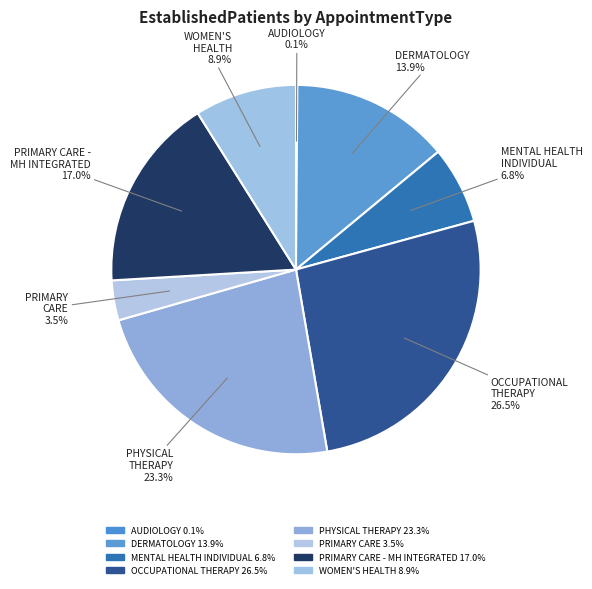

Is there any slice that represents more than half of the pie?

No